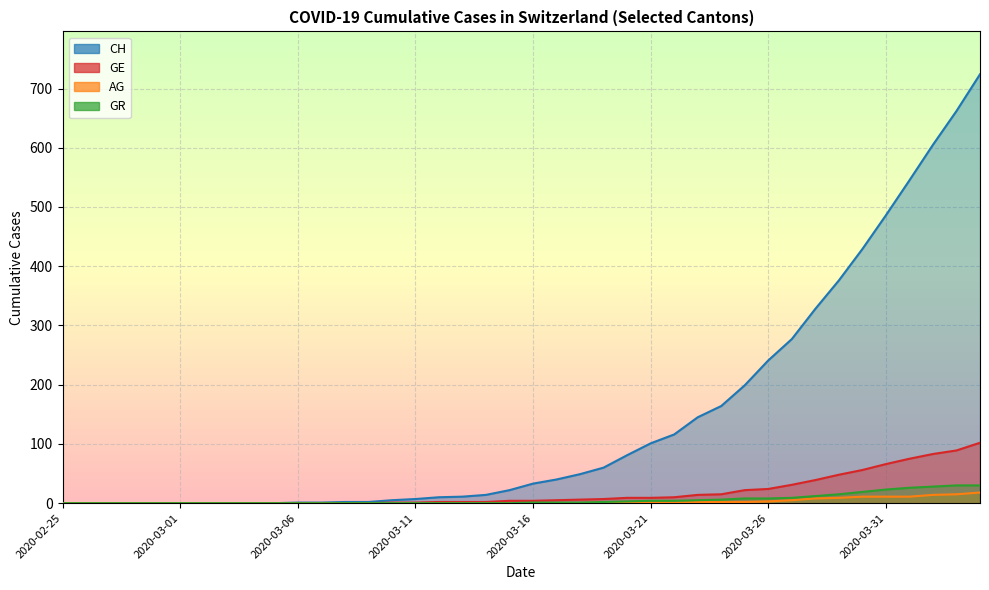

Reading left to right, transcribe all the data shown in this chart.

CH: 0	0	0	0	0	0	0	0	0	0	1	1	2	2	5	7	10	11	14	22	33	40	49	60	81	101	116	145	164	199	241	277	328	376	429	486	545	605	662	724
GE: 0	0	0	0	0	0	0	0	0	0	0	0	0	0	1	1	2	2	2	4	4	5	6	7	9	9	10	14	15	22	24	31	39	48	56	66	75	83	89	102
AG: 0	0	0	0	0	0	0	0	0	0	0	0	0	0	0	0	0	0	0	0	0	0	0	1	1	1	1	2	2	2	3	5	8	9	11	11	11	14	15	18
GR: 0	0	0	0	0	0	0	0	0	0	0	0	0	0	0	0	0	0	0	0	1	1	1	2	3	4	4	5	6	8	8	9	12	15	19	23	26	28	30	30